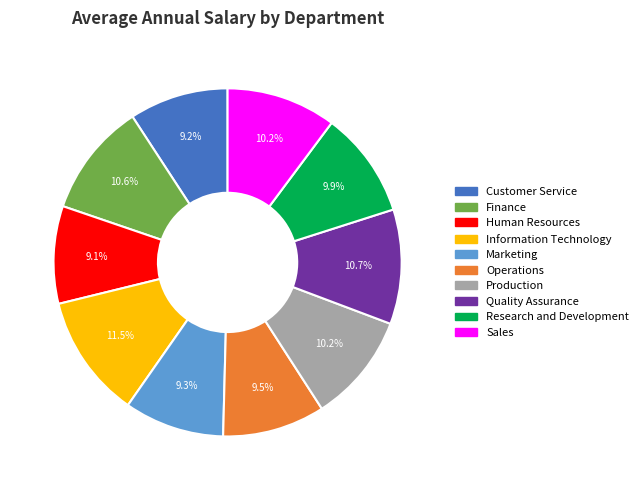

To the nearest percent, what portion does Production represent?

10%